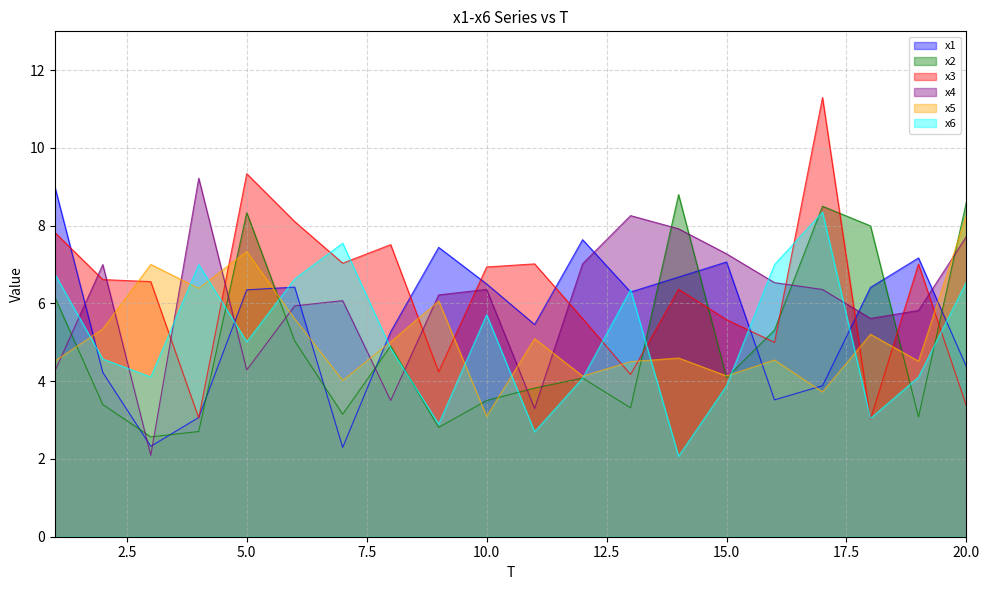

What is the difference between the highest and lowest values at 18?

5.0